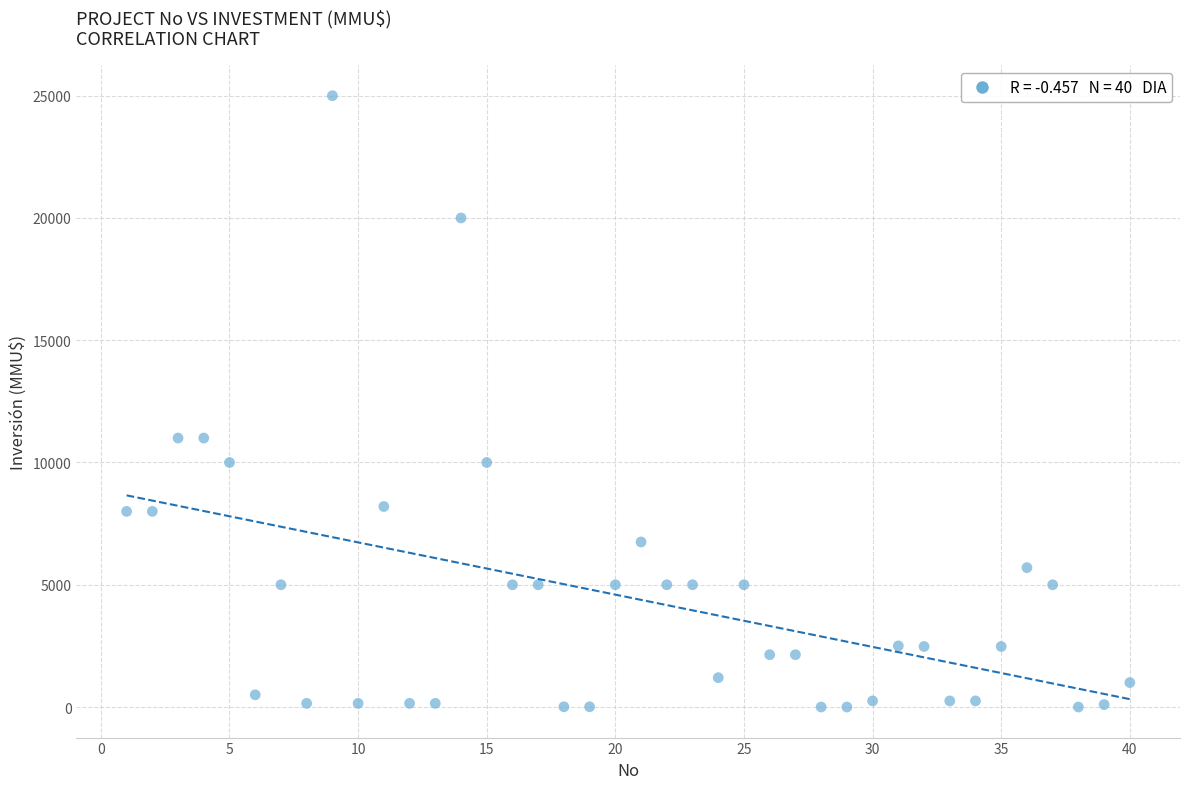

What is the range of X values (max minus min)?

39